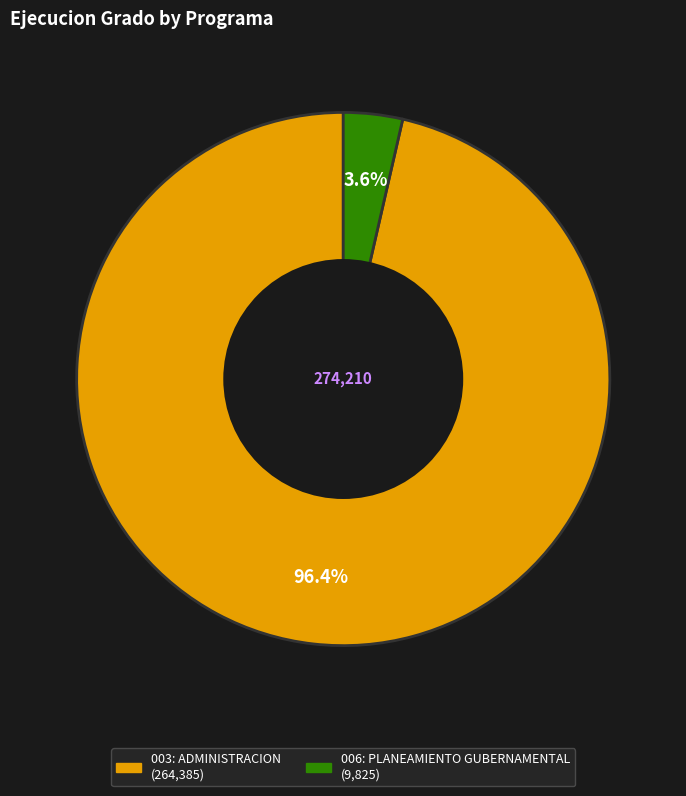

Rank the categories by value from lowest to highest.

006: PLANEAMIENTO GUBERNAMENTAL, 003: ADMINISTRACION